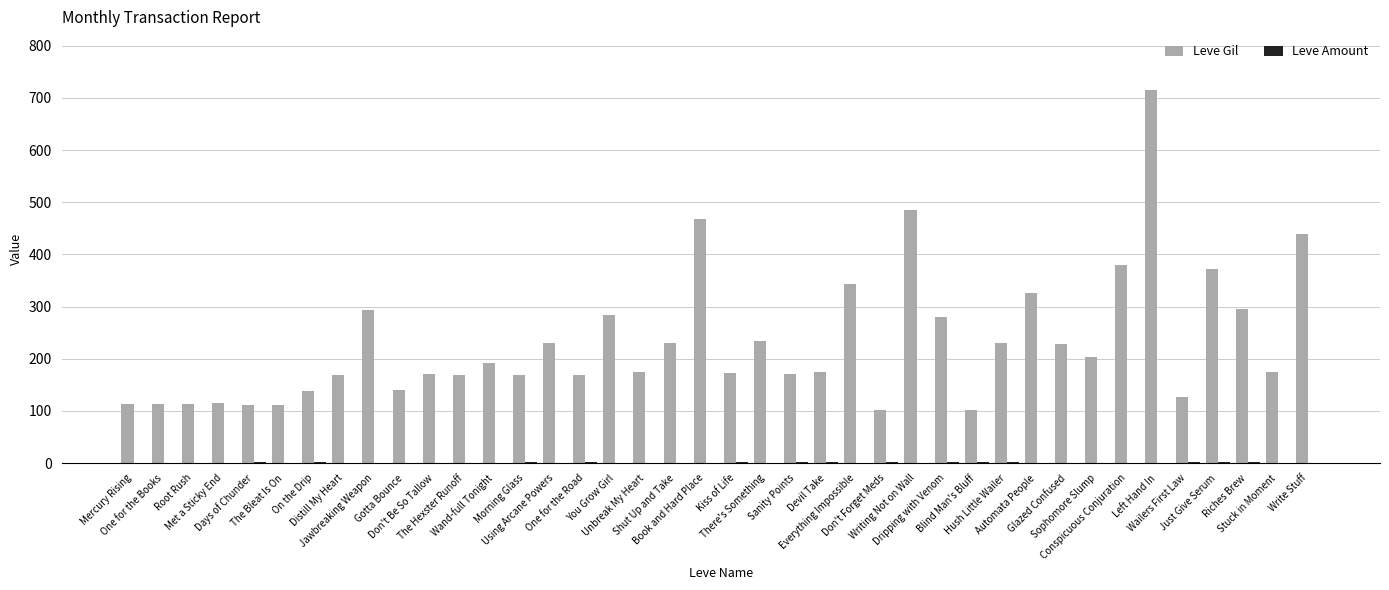

At which category is the sum across all series the highest?

Left Hand In